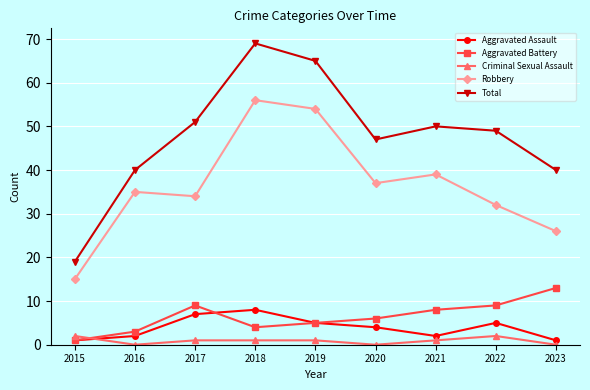

What is the sum of all Total values?

430